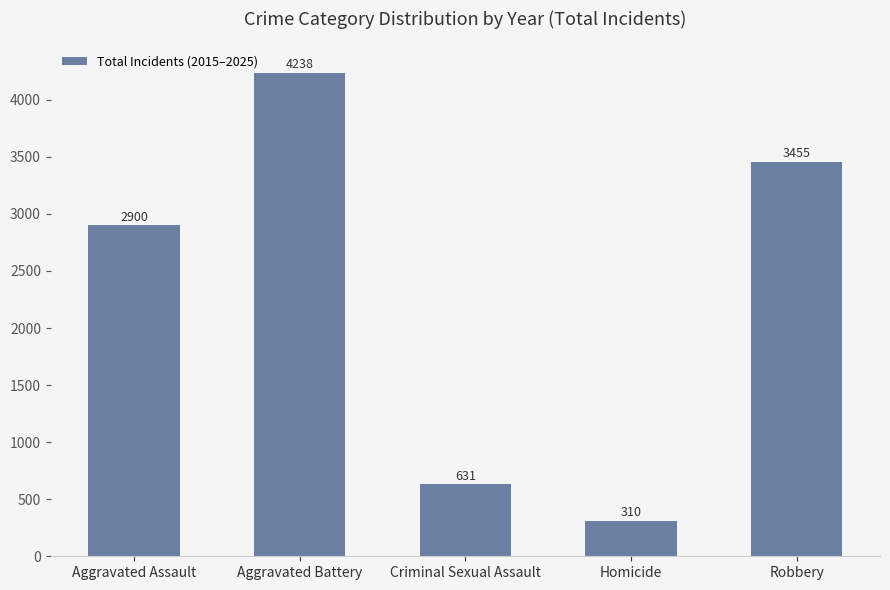

Rank the categories by value from highest to lowest.

Aggravated Battery, Robbery, Aggravated Assault, Criminal Sexual Assault, Homicide